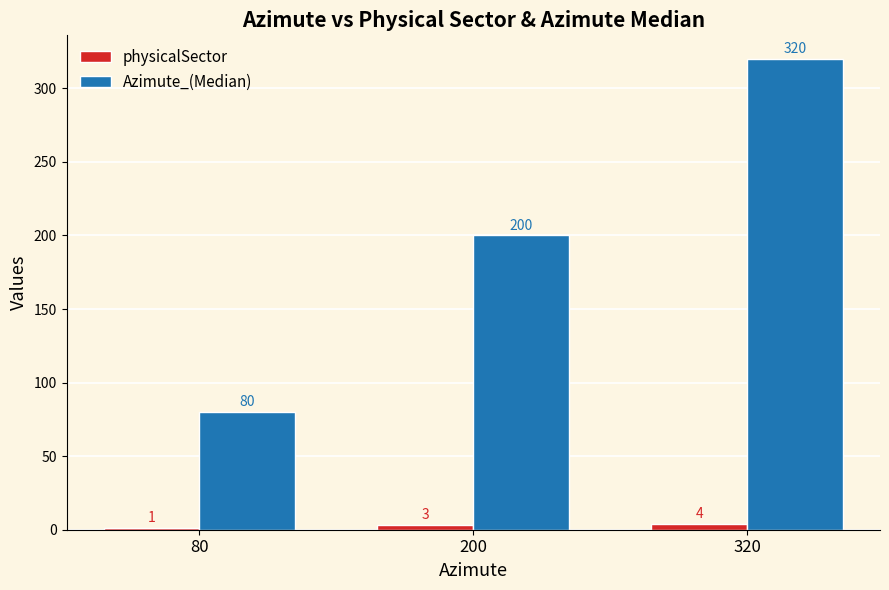

At which label is physicalSector closest to 2?

80